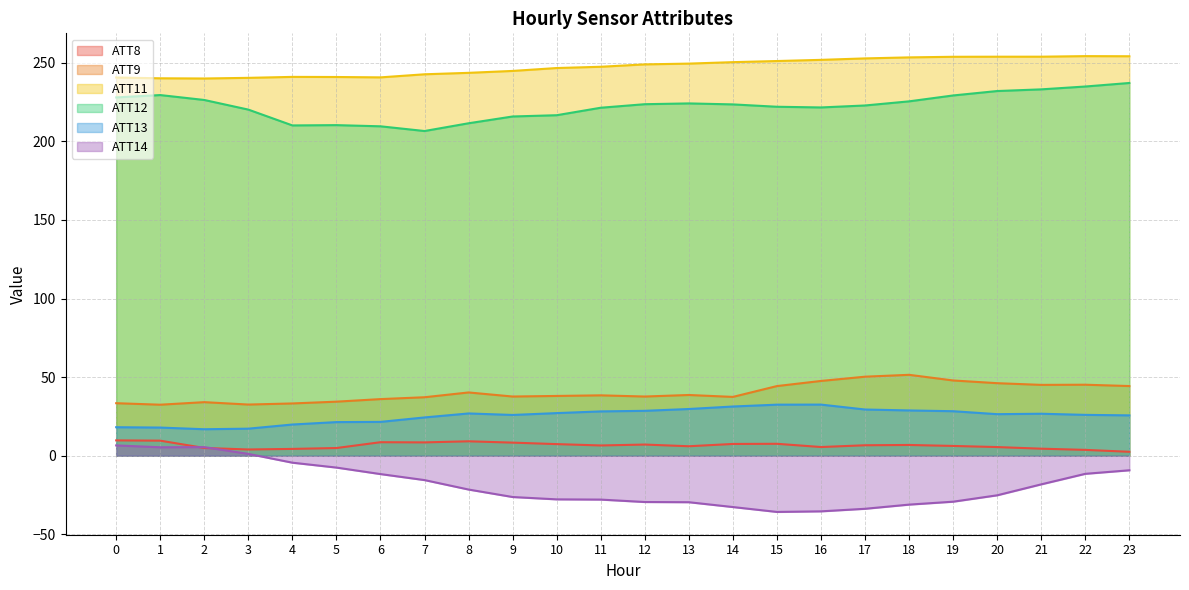

True or false: ATT13 and ATT9 cross at least once.

False